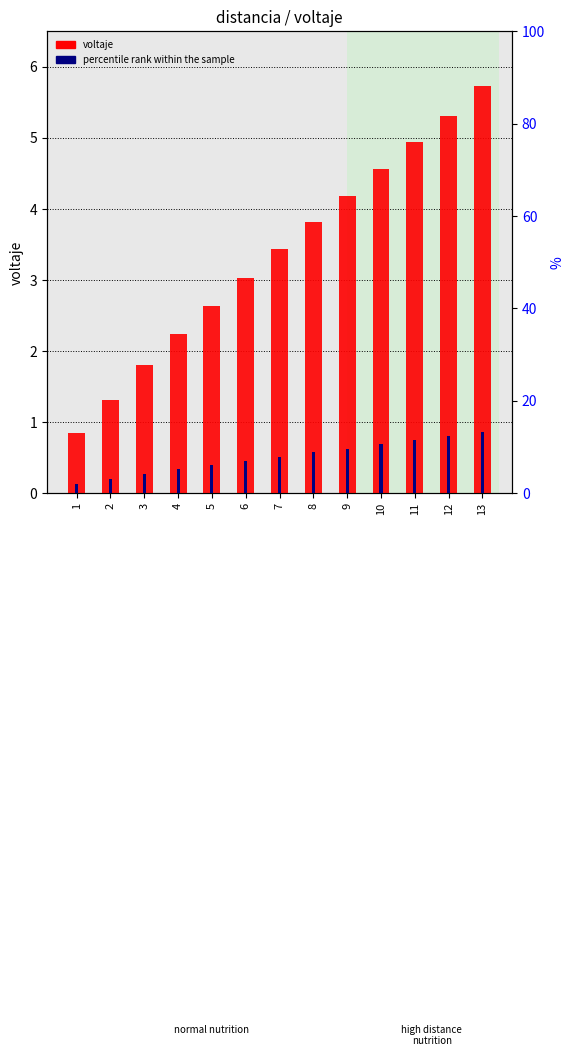

What is the maximum value for voltaje?

5.7